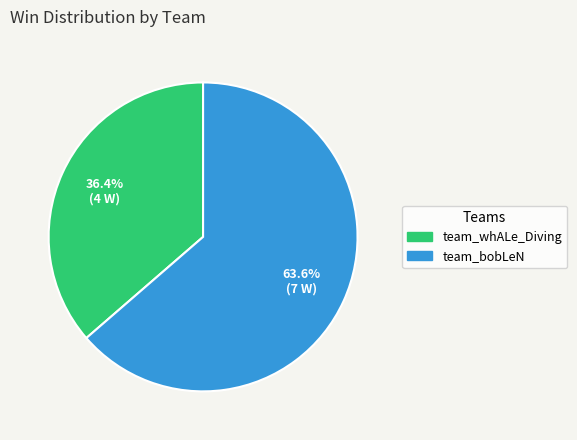

To the nearest percent, what is the difference between the team_bobLeN and team_whALe_Diving slice percentages?

27%